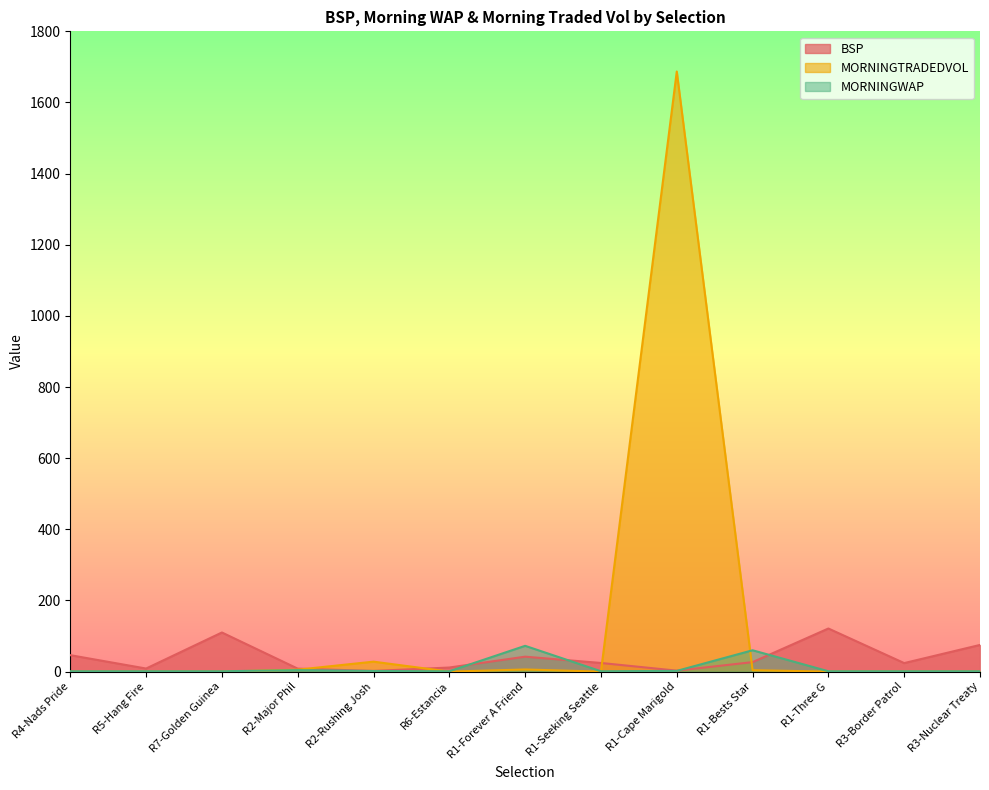

What is the difference between the second highest and minimum values in the MORNINGTRADEDVOL series?

28.0